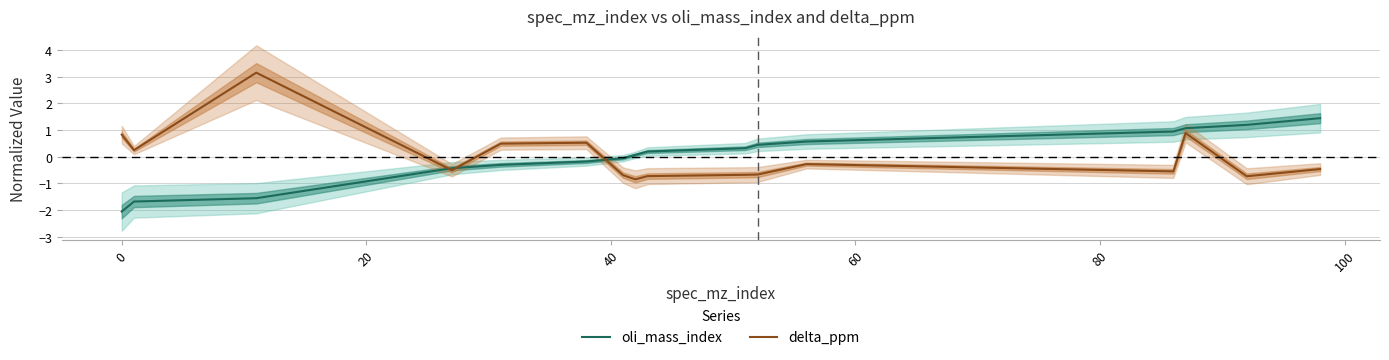

How many values in the delta_ppm series are below 0?

10